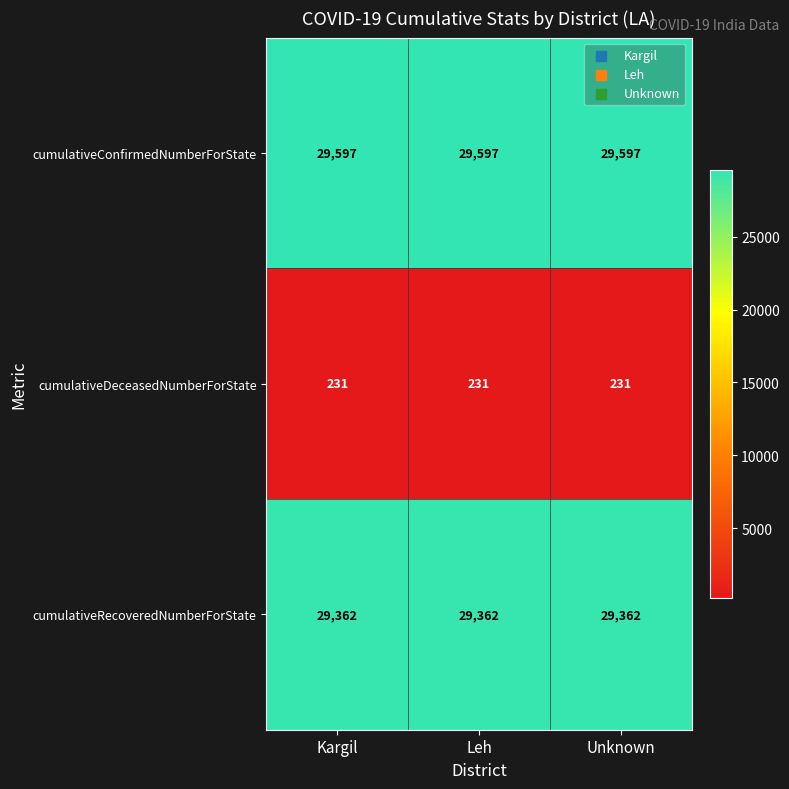

At how many categories does at least one series exceed 22785?

3